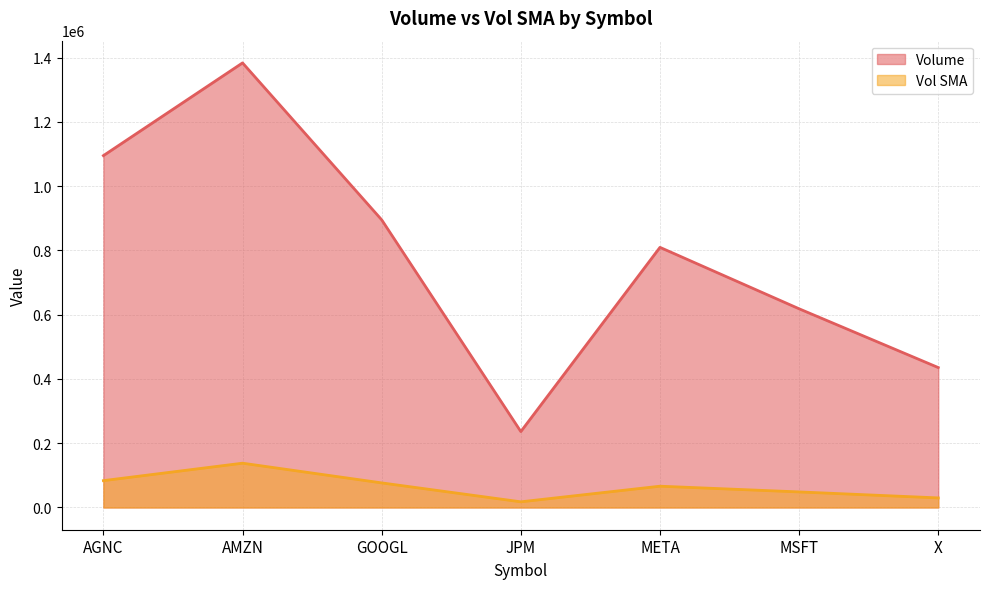

What position from the left is MSFT?

6